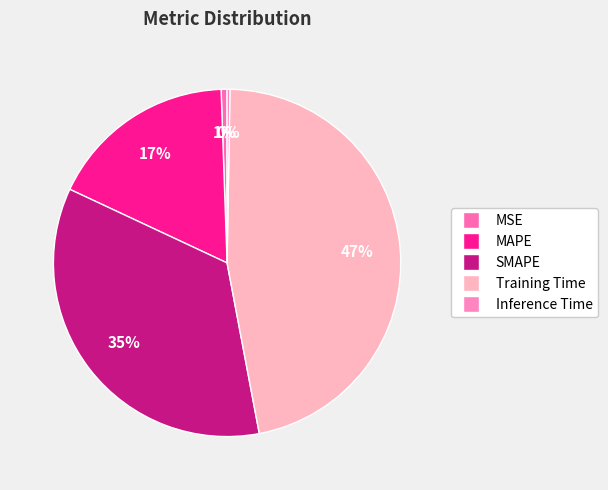

True or false: Inference Time accounts for 1% of the total.

False